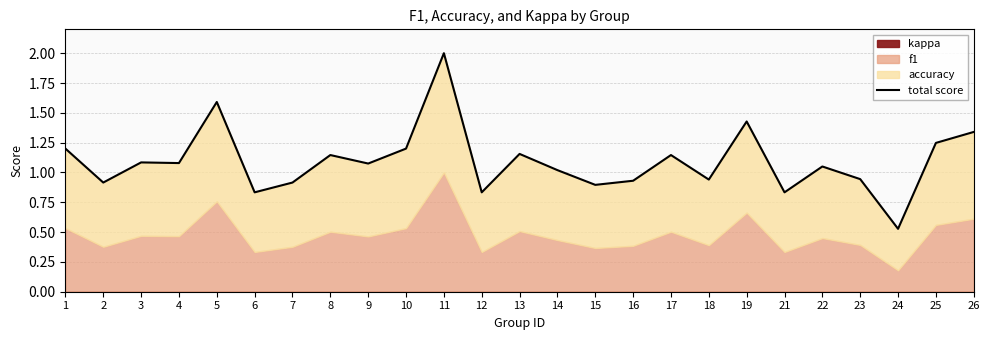

Rank the categories by value from highest to lowest.

11, 5, 19, 26, 25, 1, 10, 13, 8, 17, 3, 4, 9, 22, 14, 23, 18, 16, 2, 7, 15, 6, 12, 21, 24